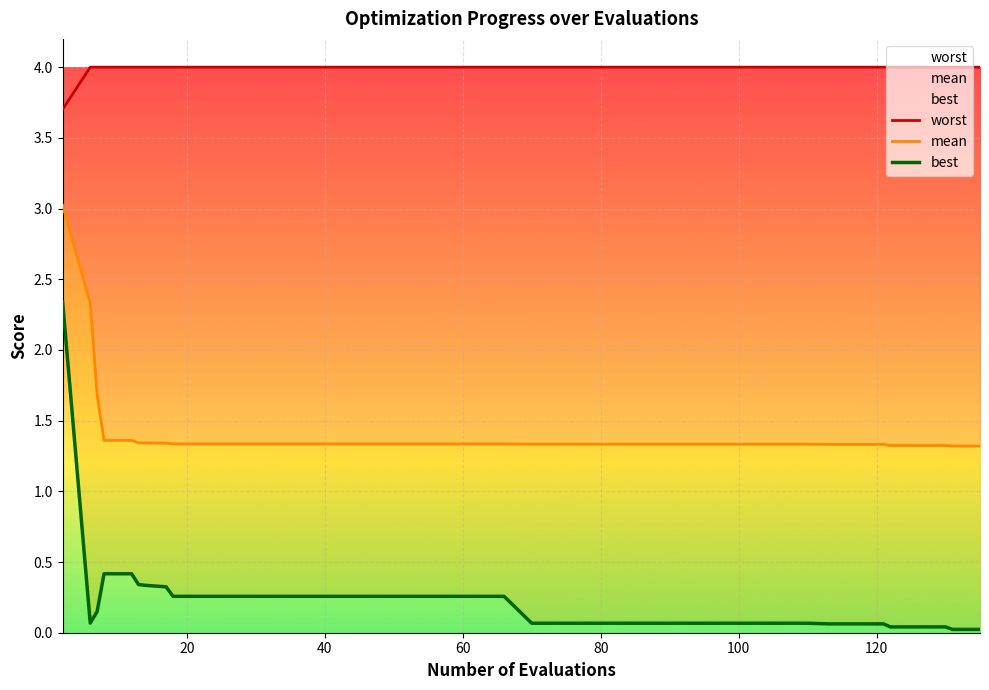

What are all the series names shown in the legend?

worst, mean, best